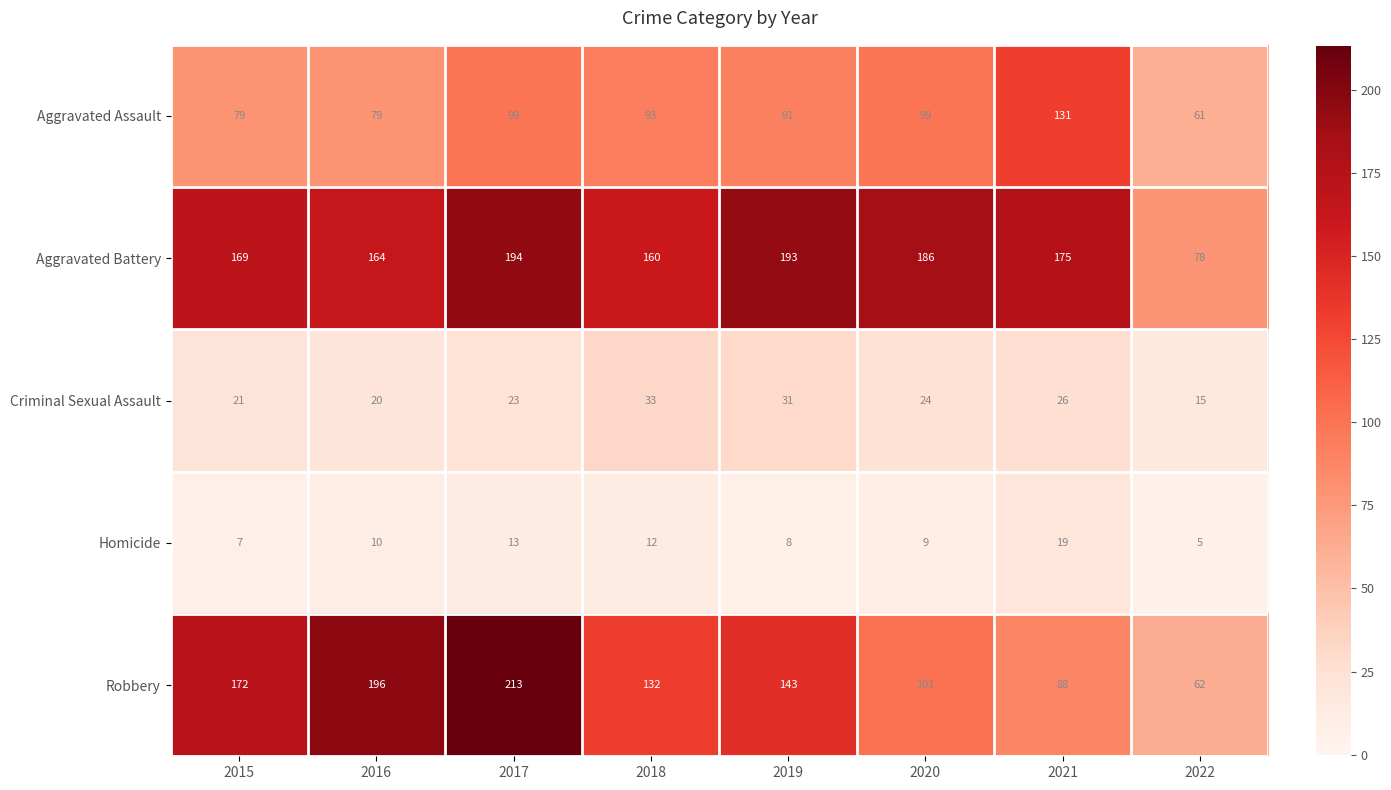

Rank the series by their maximum value, from lowest to highest.

Homicide, Criminal Sexual Assault, Aggravated Assault, Aggravated Battery, Robbery